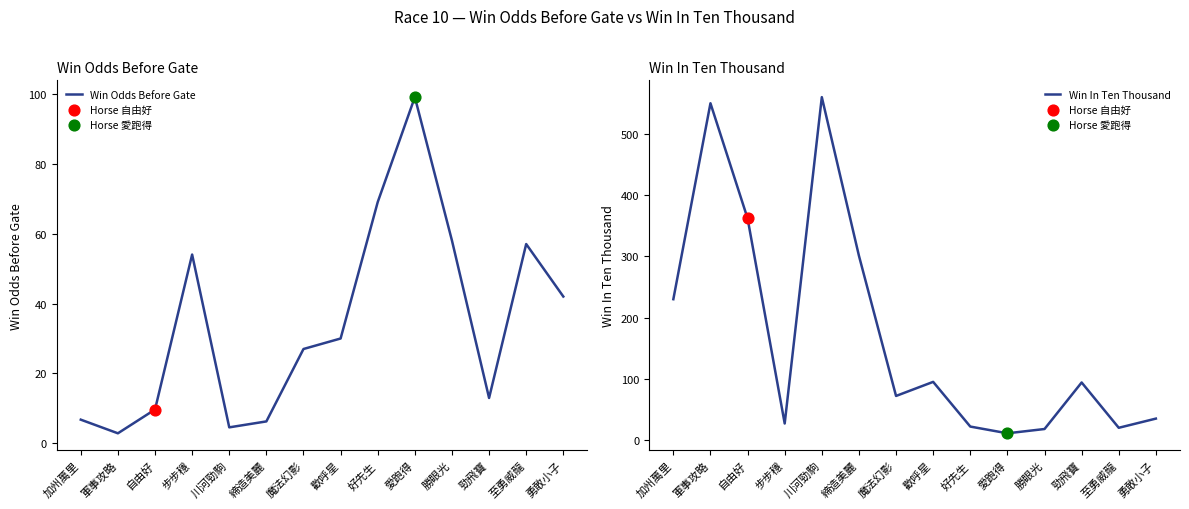

What is the total value across all series at 至勇威龍?

77.0